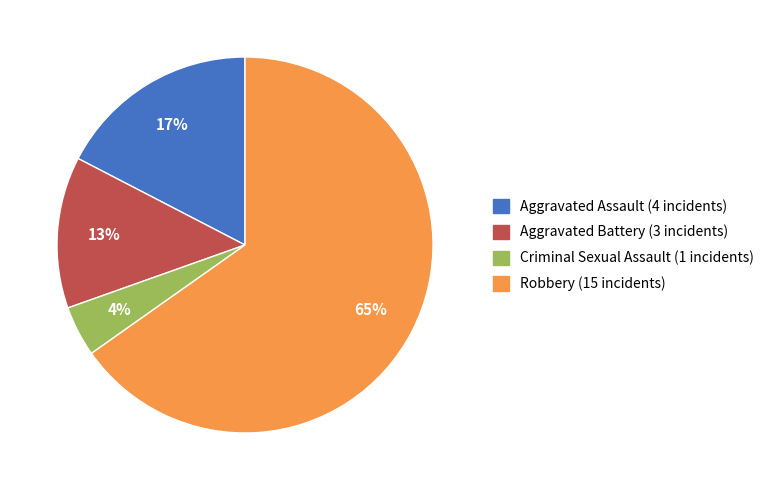

To the nearest percent, what is the average slice percentage?

25%